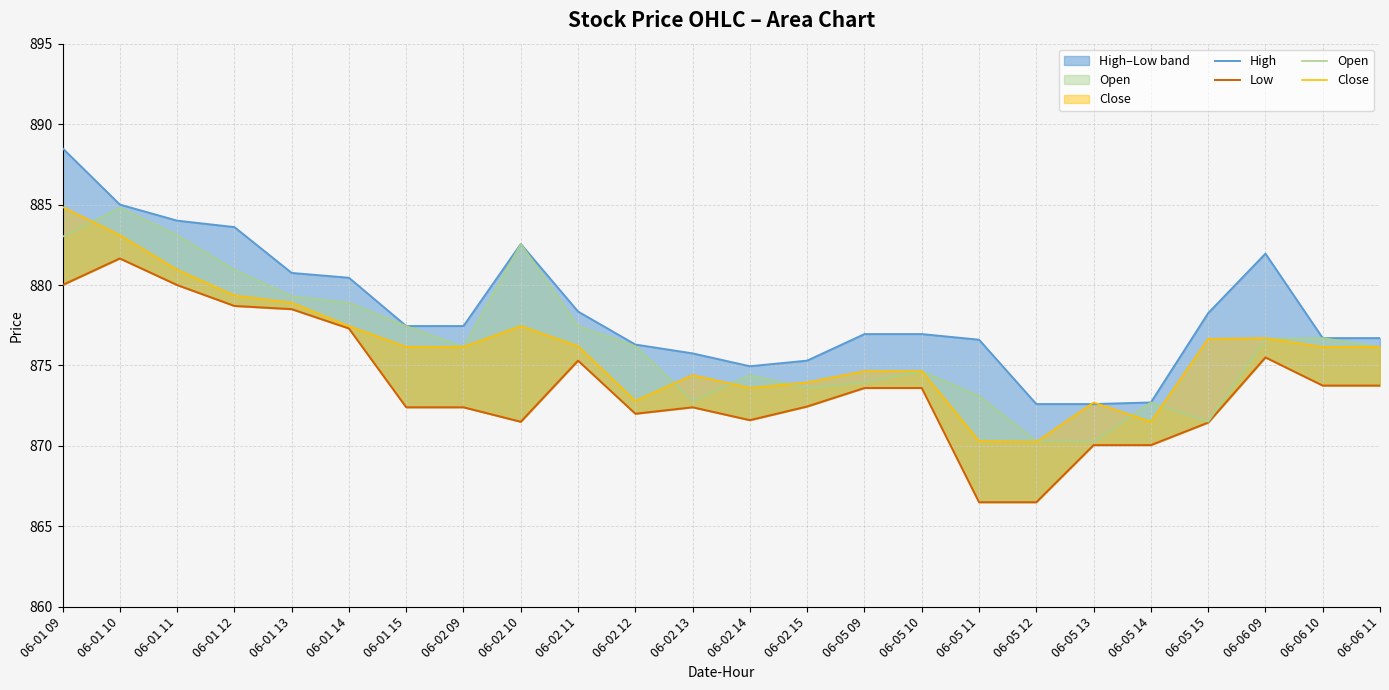

True or false: Close and Low cross at least once.

False